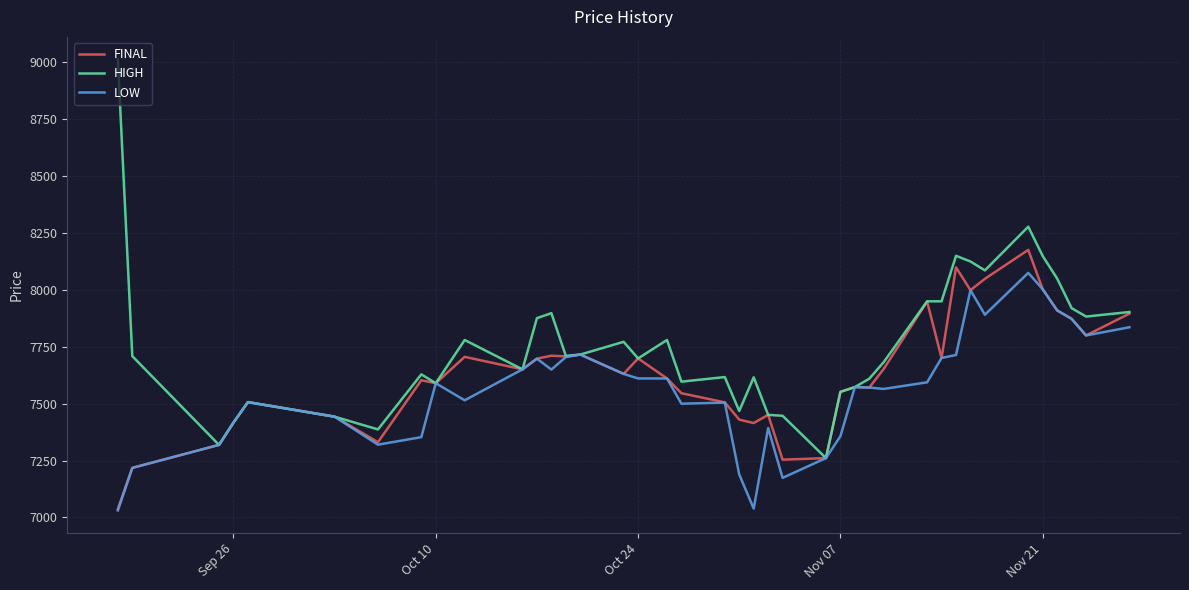

Which series has the widest spread of values?

HIGH